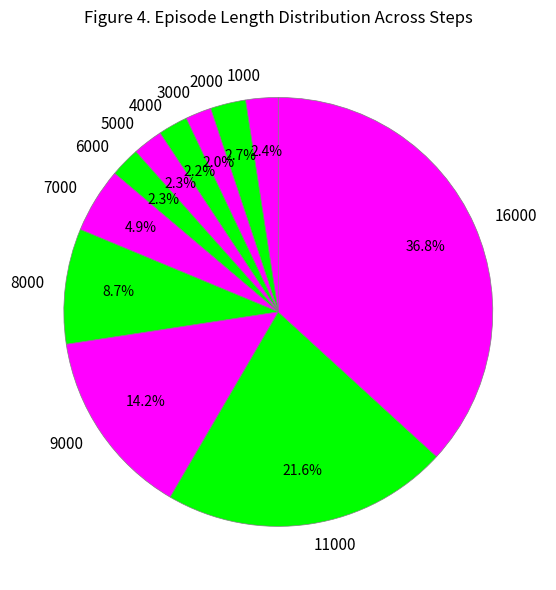

Which category has the biggest portion of the pie?

16000